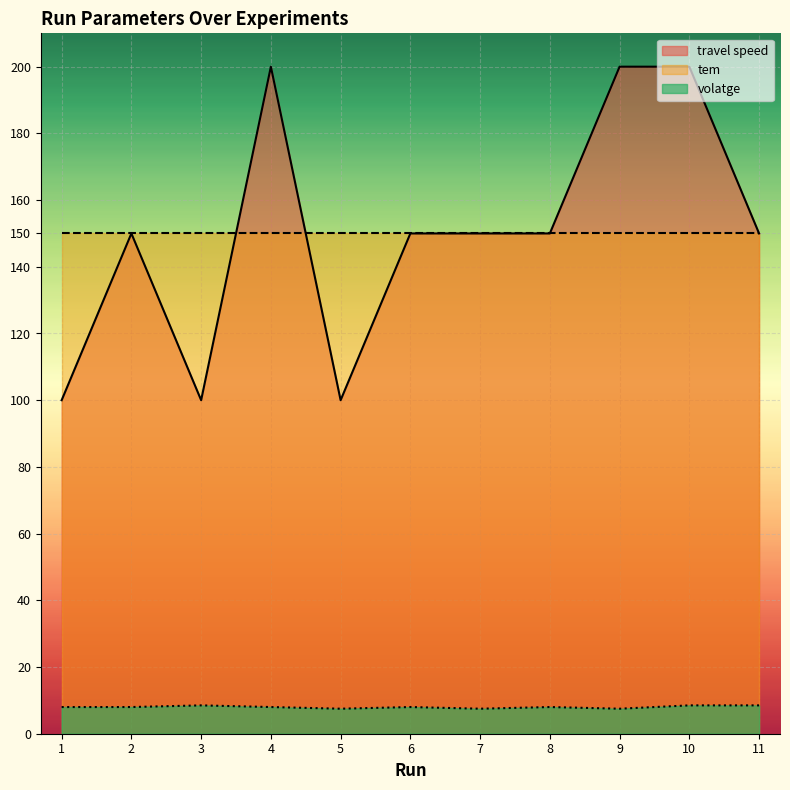

At which category does the chart reach its minimum across all series?

5